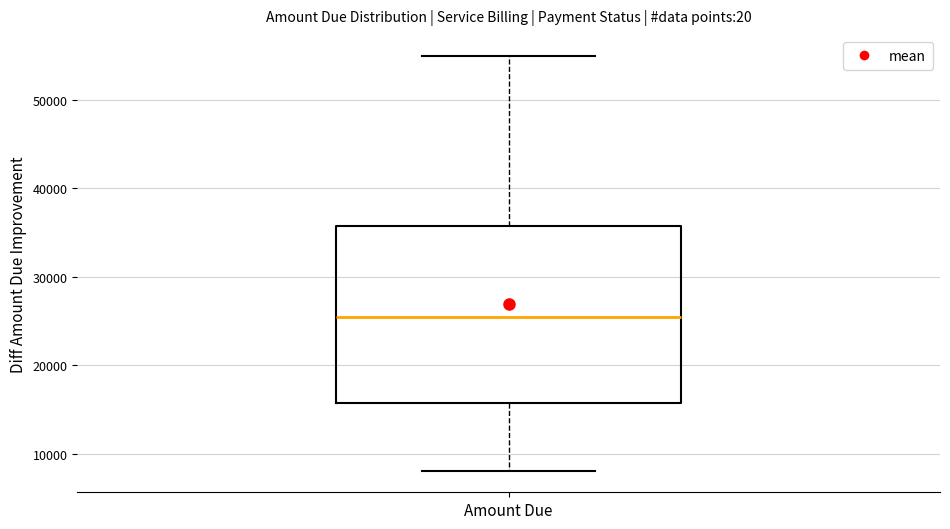

Where is the lower edge of the box for Amount Due on the y-axis? The values are not printed on the chart, so give them approximately, as read against the axis.

16000